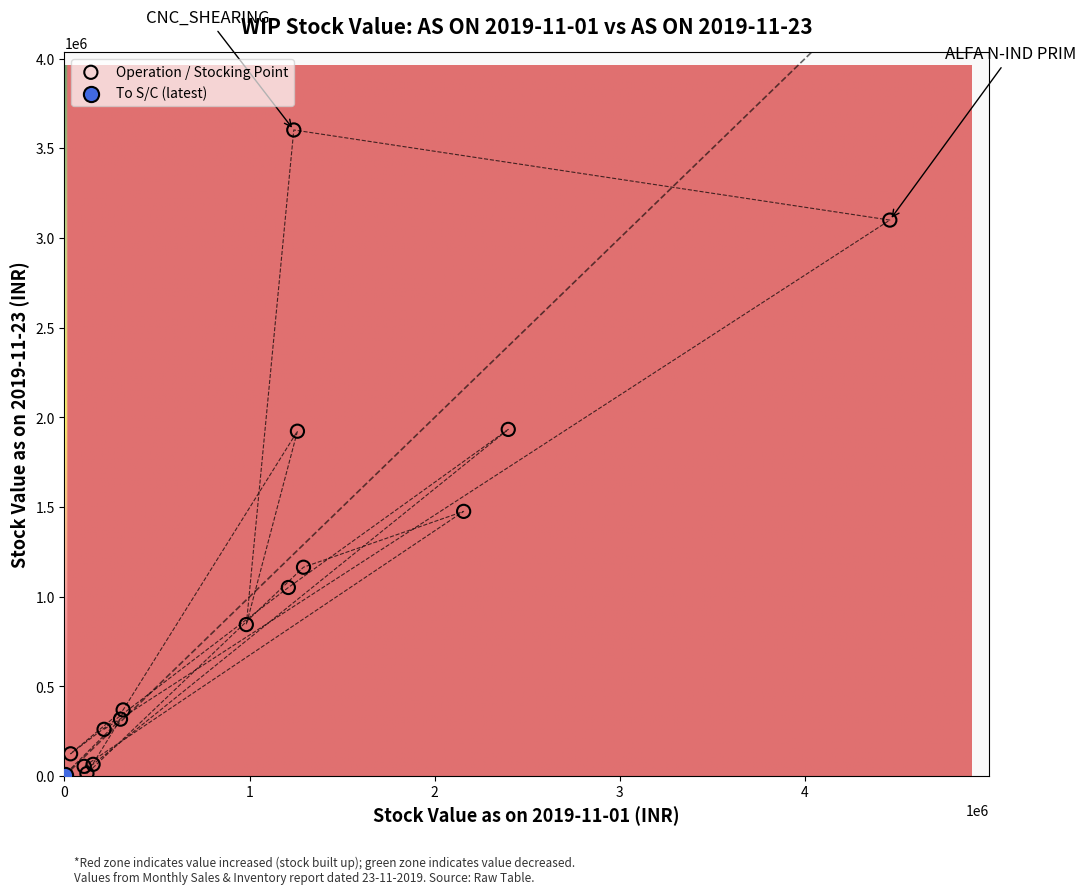

What are all the series names shown in the legend?

Operation / Stocking Point, To S/C (latest)